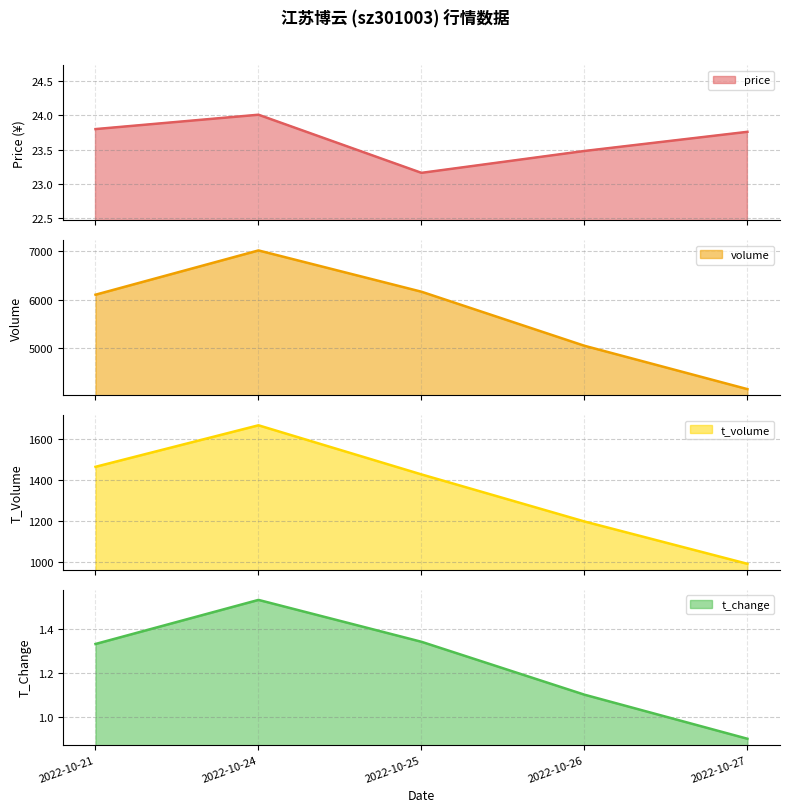

What is the difference between the volume values at 2022-10-25 and 2022-10-24?

853.0